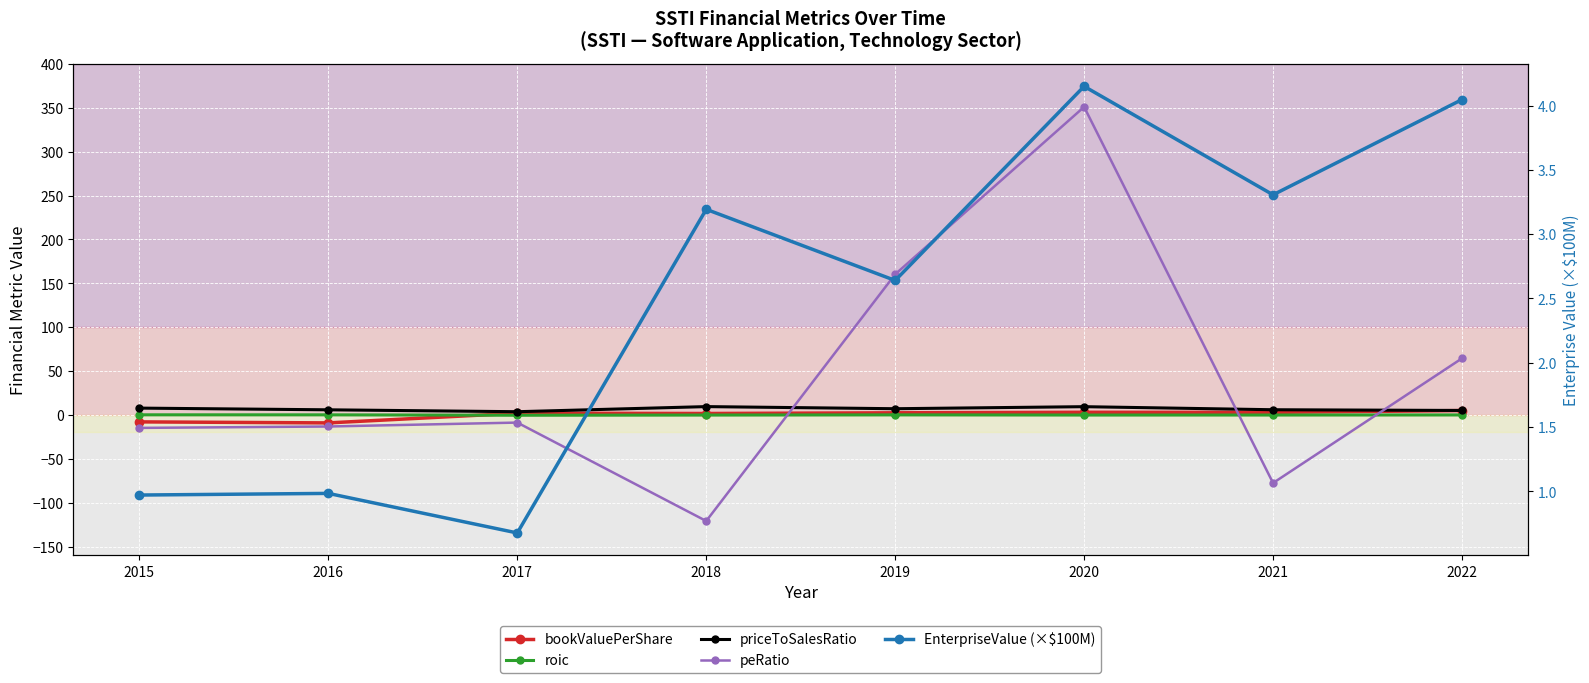

Reading right to left, transcribe all the data shown in this chart.

bookValuePerShare: 5.0	2.9	3.0	2.4	1.6	2.0	-9.1	-7.9
roic: -0.0	-0.1	-0.1	0.1	-0.1	-0.4	0.1	0.1
priceToSalesRatio: 5.1	5.9	9.4	7.1	9.5	3.7	5.8	7.8
peRatio: 64.5	-77.6	351.1	160.3	-120.9	-8.7	-13.2	-14.8
EnterpriseValue (×$100M): 4.0	3.3	4.2	2.6	3.2	0.7	1.0	1.0